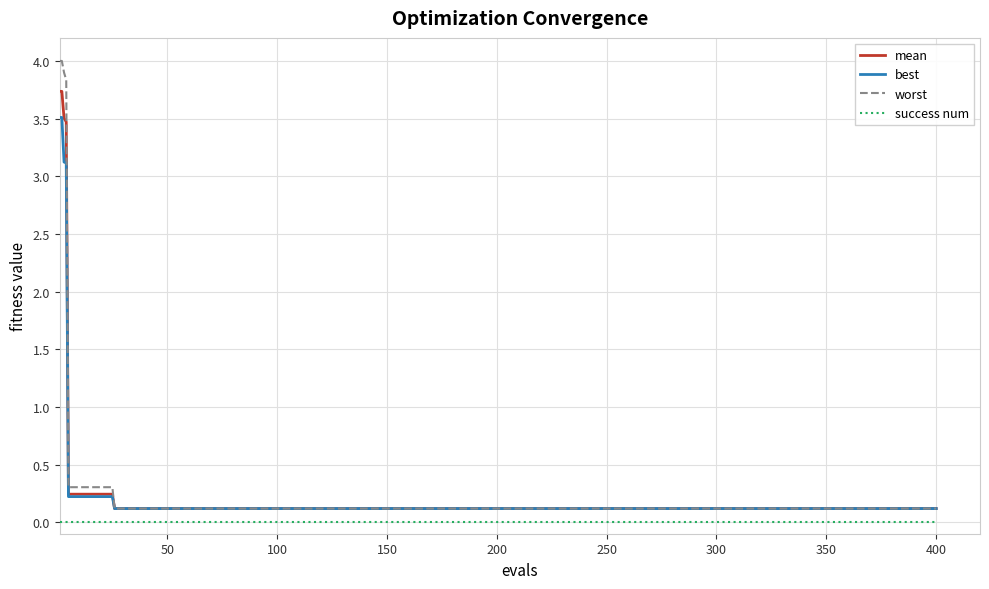

What is the average value of the mean series?

0.8